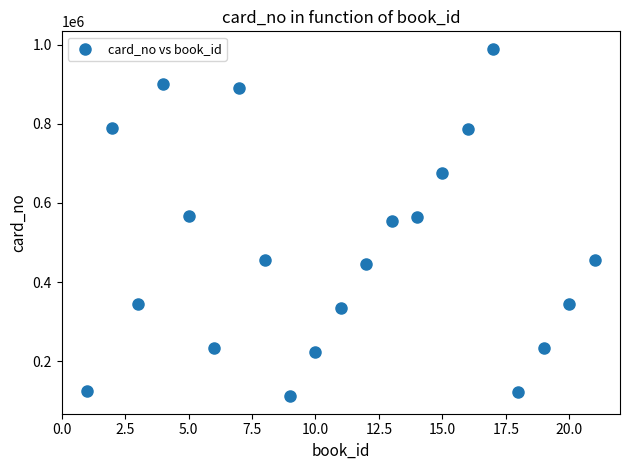

What is the range of X values (max minus min)?

20